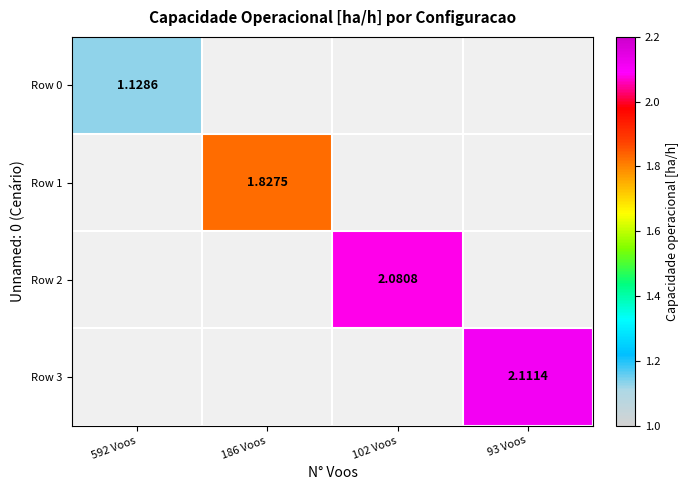

What is the greatest value displayed?

2.1